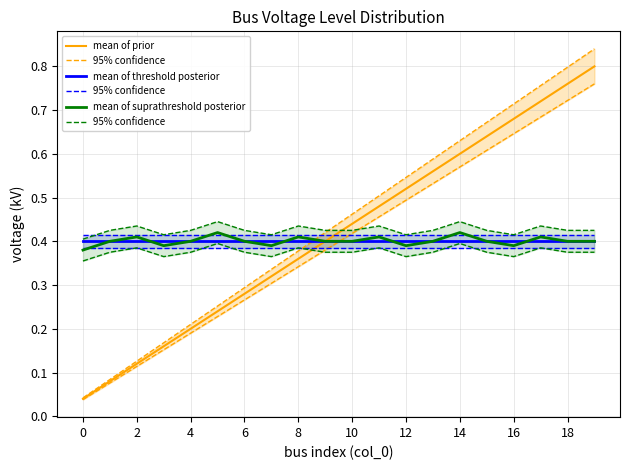

What is the difference between the maximum and second lowest values in the 95% confidence series?

0.8